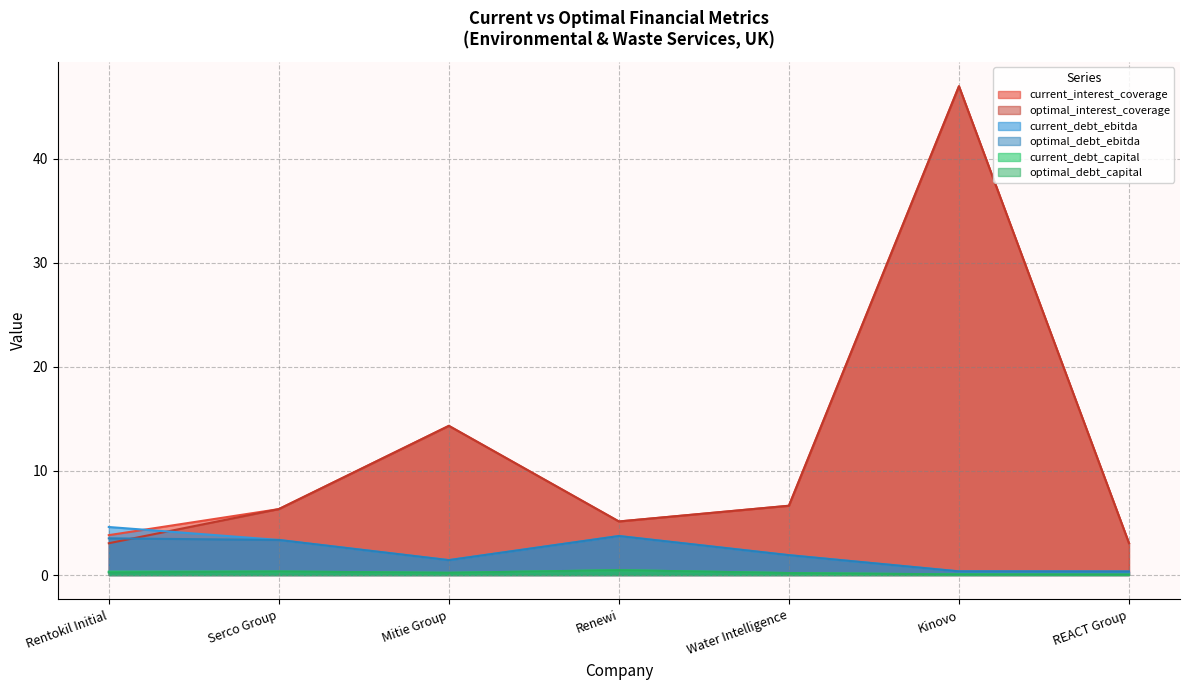

What is the value of the optimal_interest_coverage point at the 4th from the left?

5.1